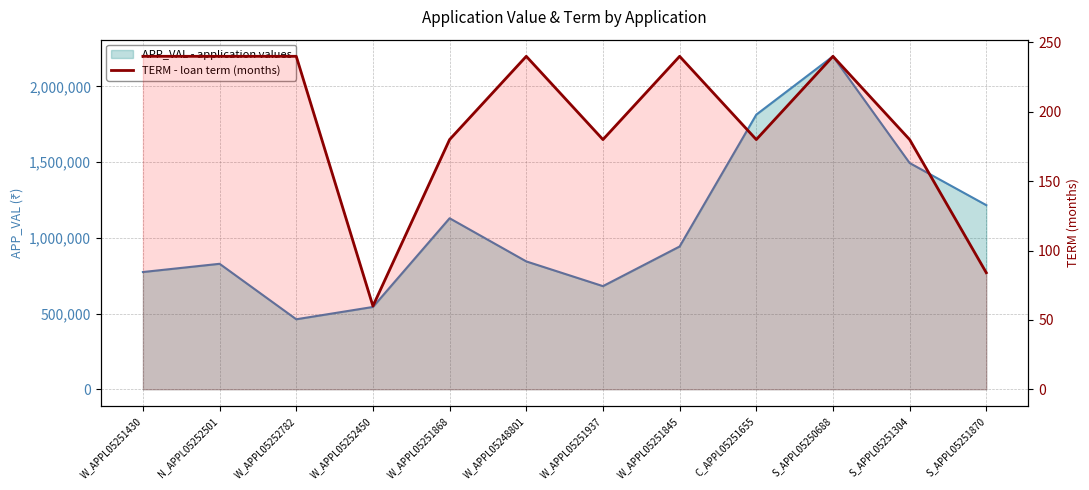

What is the sum of all TERM - loan term (months) values?

2304